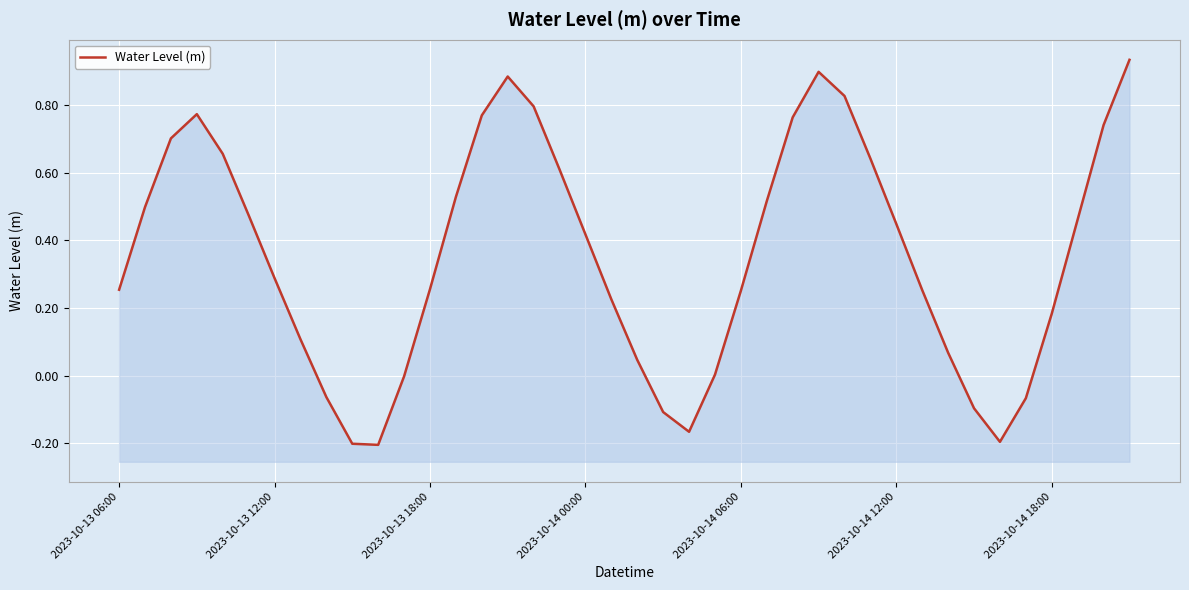

How many points are higher than both their immediate neighbors (excluding endpoints)?

3